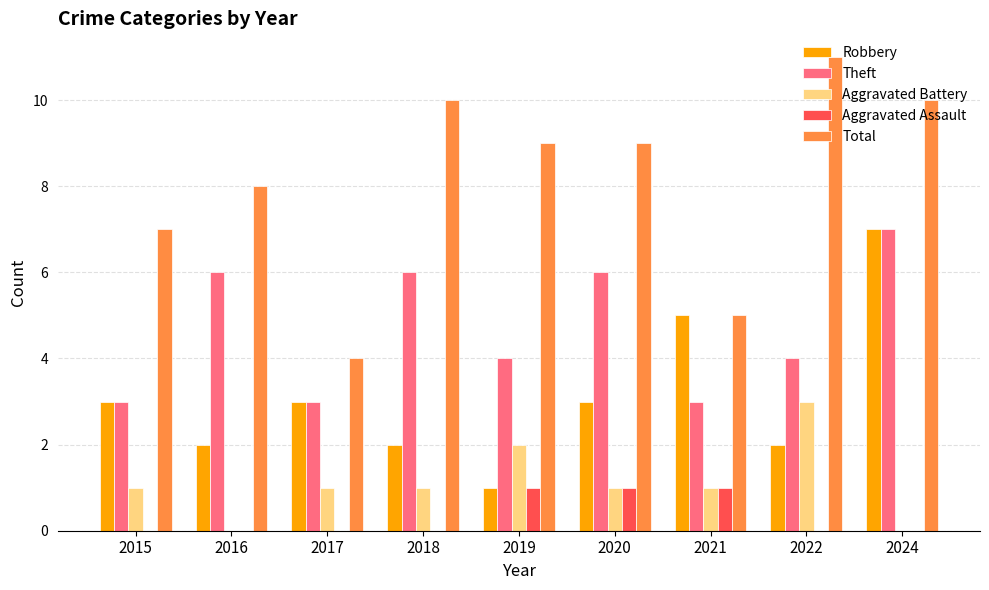

What is the highest value of the Total series?

11